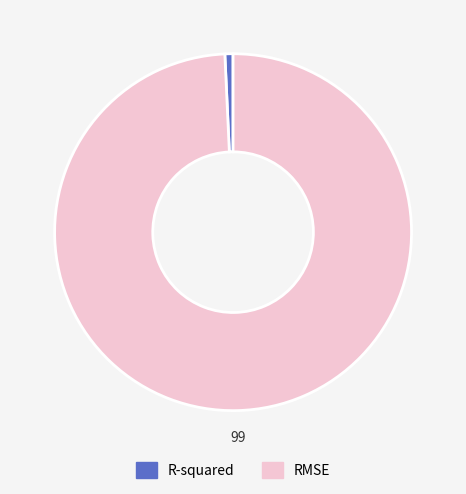

Rank the categories by value from highest to lowest.

RMSE, R-squared